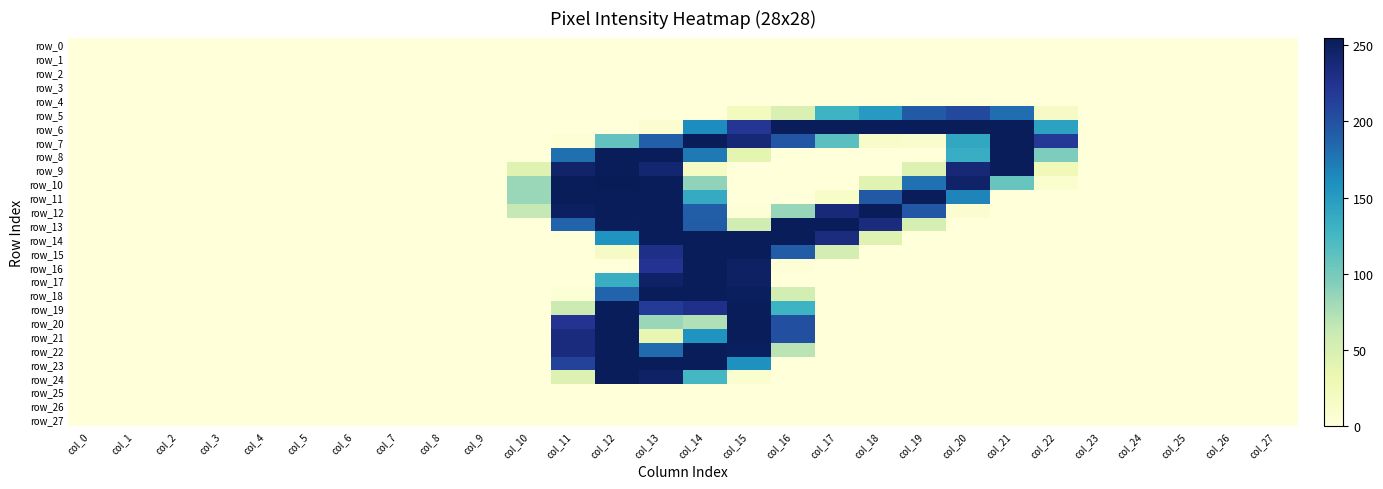

Reading right to left, list all the values displayed in this chart.

row_0: col_27=0	col_26=0	col_25=0	col_24=0	col_23=0	col_22=0	col_21=0	col_20=0	col_19=0	col_18=0	col_17=0	col_16=0	col_15=0	col_14=0	col_13=0	col_12=0	col_11=0	col_10=0	col_9=0	col_8=0	col_7=0	col_6=0	col_5=0	col_4=0	col_3=0	col_2=0	col_1=0	col_0=0
row_1: col_27=0	col_26=0	col_25=0	col_24=0	col_23=0	col_22=0	col_21=0	col_20=0	col_19=0	col_18=0	col_17=0	col_16=0	col_15=0	col_14=0	col_13=0	col_12=0	col_11=0	col_10=0	col_9=0	col_8=0	col_7=0	col_6=0	col_5=0	col_4=0	col_3=0	col_2=0	col_1=0	col_0=0
row_2: col_27=0	col_26=0	col_25=0	col_24=0	col_23=0	col_22=0	col_21=0	col_20=0	col_19=0	col_18=0	col_17=0	col_16=0	col_15=0	col_14=0	col_13=0	col_12=0	col_11=0	col_10=0	col_9=0	col_8=0	col_7=0	col_6=0	col_5=0	col_4=0	col_3=0	col_2=0	col_1=0	col_0=0
row_3: col_27=0	col_26=0	col_25=0	col_24=0	col_23=0	col_22=0	col_21=0	col_20=0	col_19=0	col_18=0	col_17=0	col_16=0	col_15=0	col_14=0	col_13=0	col_12=0	col_11=0	col_10=0	col_9=0	col_8=0	col_7=0	col_6=0	col_5=0	col_4=0	col_3=0	col_2=0	col_1=0	col_0=0
row_4: col_27=0	col_26=0	col_25=0	col_24=0	col_23=0	col_22=0	col_21=0	col_20=0	col_19=0	col_18=0	col_17=0	col_16=0	col_15=0	col_14=0	col_13=0	col_12=0	col_11=0	col_10=0	col_9=0	col_8=0	col_7=0	col_6=0	col_5=0	col_4=0	col_3=0	col_2=0	col_1=0	col_0=0
row_5: col_27=0	col_26=0	col_25=0	col_24=0	col_23=0	col_22=15	col_21=181	col_20=207	col_19=194	col_18=151	col_17=130	col_16=48	col_15=21	col_14=0	col_13=0	col_12=0	col_11=0	col_10=0	col_9=0	col_8=0	col_7=0	col_6=0	col_5=0	col_4=0	col_3=0	col_2=0	col_1=0	col_0=0
row_6: col_27=0	col_26=0	col_25=0	col_24=0	col_23=0	col_22=145	col_21=254	col_20=254	col_19=254	col_18=254	col_17=254	col_16=254	col_15=222	col_14=162	col_13=6	col_12=0	col_11=0	col_10=0	col_9=0	col_8=0	col_7=0	col_6=0	col_5=0	col_4=0	col_3=0	col_2=0	col_1=0	col_0=0
row_7: col_27=0	col_26=0	col_25=0	col_24=0	col_23=0	col_22=219	col_21=254	col_20=140	col_19=10	col_18=12	col_17=114	col_16=197	col_15=239	col_14=254	col_13=190	col_12=110	col_11=4	col_10=0	col_9=0	col_8=0	col_7=0	col_6=0	col_5=0	col_4=0	col_3=0	col_2=0	col_1=0	col_0=0
row_8: col_27=0	col_26=0	col_25=0	col_24=0	col_23=0	col_22=96	col_21=254	col_20=135	col_19=0	col_18=0	col_17=0	col_16=0	col_15=39	col_14=174	col_13=254	col_12=254	col_11=180	col_10=0	col_9=0	col_8=0	col_7=0	col_6=0	col_5=0	col_4=0	col_3=0	col_2=0	col_1=0	col_0=0
row_9: col_27=0	col_26=0	col_25=0	col_24=0	col_23=0	col_22=26	col_21=254	col_20=239	col_19=46	col_18=0	col_17=0	col_16=0	col_15=0	col_14=16	col_13=242	col_12=254	col_11=245	col_10=43	col_9=0	col_8=0	col_7=0	col_6=0	col_5=0	col_4=0	col_3=0	col_2=0	col_1=0	col_0=0
row_10: col_27=0	col_26=0	col_25=0	col_24=0	col_23=0	col_22=8	col_21=107	col_20=246	col_19=179	col_18=42	col_17=0	col_16=0	col_15=0	col_14=88	col_13=254	col_12=255	col_11=254	col_10=84	col_9=0	col_8=0	col_7=0	col_6=0	col_5=0	col_4=0	col_3=0	col_2=0	col_1=0	col_0=0
row_11: col_27=0	col_26=0	col_25=0	col_24=0	col_23=0	col_22=0	col_21=0	col_20=167	col_19=254	col_18=195	col_17=13	col_16=0	col_15=0	col_14=137	col_13=254	col_12=254	col_11=254	col_10=84	col_9=0	col_8=0	col_7=0	col_6=0	col_5=0	col_4=0	col_3=0	col_2=0	col_1=0	col_0=0
row_12: col_27=0	col_26=0	col_25=0	col_24=0	col_23=0	col_22=0	col_21=0	col_20=6	col_19=196	col_18=254	col_17=237	col_16=85	col_15=2	col_14=192	col_13=254	col_12=254	col_11=250	col_10=64	col_9=0	col_8=0	col_7=0	col_6=0	col_5=0	col_4=0	col_3=0	col_2=0	col_1=0	col_0=0
row_13: col_27=0	col_26=0	col_25=0	col_24=0	col_23=0	col_22=0	col_21=0	col_20=0	col_19=52	col_18=234	col_17=254	col_16=254	col_15=54	col_14=193	col_13=254	col_12=253	col_11=187	col_10=0	col_9=0	col_8=0	col_7=0	col_6=0	col_5=0	col_4=0	col_3=0	col_2=0	col_1=0	col_0=0
row_14: col_27=0	col_26=0	col_25=0	col_24=0	col_23=0	col_22=0	col_21=0	col_20=0	col_19=0	col_18=44	col_17=234	col_16=254	col_15=254	col_14=254	col_13=254	col_12=156	col_11=0	col_10=0	col_9=0	col_8=0	col_7=0	col_6=0	col_5=0	col_4=0	col_3=0	col_2=0	col_1=0	col_0=0
row_15: col_27=0	col_26=0	col_25=0	col_24=0	col_23=0	col_22=0	col_21=0	col_20=0	col_19=0	col_18=0	col_17=53	col_16=193	col_15=254	col_14=254	col_13=230	col_12=15	col_11=0	col_10=0	col_9=0	col_8=0	col_7=0	col_6=0	col_5=0	col_4=0	col_3=0	col_2=0	col_1=0	col_0=0
row_16: col_27=0	col_26=0	col_25=0	col_24=0	col_23=0	col_22=0	col_21=0	col_20=0	col_19=0	col_18=0	col_17=0	col_16=2	col_15=249	col_14=254	col_13=224	col_12=0	col_11=0	col_10=0	col_9=0	col_8=0	col_7=0	col_6=0	col_5=0	col_4=0	col_3=0	col_2=0	col_1=0	col_0=0
row_17: col_27=0	col_26=0	col_25=0	col_24=0	col_23=0	col_22=0	col_21=0	col_20=0	col_19=0	col_18=0	col_17=0	col_16=0	col_15=249	col_14=254	col_13=247	col_12=134	col_11=0	col_10=0	col_9=0	col_8=0	col_7=0	col_6=0	col_5=0	col_4=0	col_3=0	col_2=0	col_1=0	col_0=0
row_18: col_27=0	col_26=0	col_25=0	col_24=0	col_23=0	col_22=0	col_21=0	col_20=0	col_19=0	col_18=0	col_17=0	col_16=53	col_15=252	col_14=254	col_13=254	col_12=187	col_11=4	col_10=0	col_9=0	col_8=0	col_7=0	col_6=0	col_5=0	col_4=0	col_3=0	col_2=0	col_1=0	col_0=0
row_19: col_27=0	col_26=0	col_25=0	col_24=0	col_23=0	col_22=0	col_21=0	col_20=0	col_19=0	col_18=0	col_17=0	col_16=130	col_15=254	col_14=228	col_13=218	col_12=254	col_11=59	col_10=0	col_9=0	col_8=0	col_7=0	col_6=0	col_5=0	col_4=0	col_3=0	col_2=0	col_1=0	col_0=0
row_20: col_27=0	col_26=0	col_25=0	col_24=0	col_23=0	col_22=0	col_21=0	col_20=0	col_19=0	col_18=0	col_17=0	col_16=202	col_15=254	col_14=73	col_13=84	col_12=254	col_11=224	col_10=0	col_9=0	col_8=0	col_7=0	col_6=0	col_5=0	col_4=0	col_3=0	col_2=0	col_1=0	col_0=0
row_21: col_27=0	col_26=0	col_25=0	col_24=0	col_23=0	col_22=0	col_21=0	col_20=0	col_19=0	col_18=0	col_17=0	col_16=202	col_15=254	col_14=156	col_13=35	col_12=254	col_11=235	col_10=0	col_9=0	col_8=0	col_7=0	col_6=0	col_5=0	col_4=0	col_3=0	col_2=0	col_1=0	col_0=0
row_22: col_27=0	col_26=0	col_25=0	col_24=0	col_23=0	col_22=0	col_21=0	col_20=0	col_19=0	col_18=0	col_17=0	col_16=69	col_15=252	col_14=254	col_13=183	col_12=254	col_11=235	col_10=0	col_9=0	col_8=0	col_7=0	col_6=0	col_5=0	col_4=0	col_3=0	col_2=0	col_1=0	col_0=0
row_23: col_27=0	col_26=0	col_25=0	col_24=0	col_23=0	col_22=0	col_21=0	col_20=0	col_19=0	col_18=0	col_17=0	col_16=0	col_15=159	col_14=254	col_13=254	col_12=254	col_11=211	col_10=0	col_9=0	col_8=0	col_7=0	col_6=0	col_5=0	col_4=0	col_3=0	col_2=0	col_1=0	col_0=0
row_24: col_27=0	col_26=0	col_25=0	col_24=0	col_23=0	col_22=0	col_21=0	col_20=0	col_19=0	col_18=0	col_17=0	col_16=0	col_15=8	col_14=125	col_13=248	col_12=254	col_11=45	col_10=0	col_9=0	col_8=0	col_7=0	col_6=0	col_5=0	col_4=0	col_3=0	col_2=0	col_1=0	col_0=0
row_25: col_27=0	col_26=0	col_25=0	col_24=0	col_23=0	col_22=0	col_21=0	col_20=0	col_19=0	col_18=0	col_17=0	col_16=0	col_15=0	col_14=0	col_13=0	col_12=0	col_11=0	col_10=0	col_9=0	col_8=0	col_7=0	col_6=0	col_5=0	col_4=0	col_3=0	col_2=0	col_1=0	col_0=0
row_26: col_27=0	col_26=0	col_25=0	col_24=0	col_23=0	col_22=0	col_21=0	col_20=0	col_19=0	col_18=0	col_17=0	col_16=0	col_15=0	col_14=0	col_13=0	col_12=0	col_11=0	col_10=0	col_9=0	col_8=0	col_7=0	col_6=0	col_5=0	col_4=0	col_3=0	col_2=0	col_1=0	col_0=0
row_27: col_27=0	col_26=0	col_25=0	col_24=0	col_23=0	col_22=0	col_21=0	col_20=0	col_19=0	col_18=0	col_17=0	col_16=0	col_15=0	col_14=0	col_13=0	col_12=0	col_11=0	col_10=0	col_9=0	col_8=0	col_7=0	col_6=0	col_5=0	col_4=0	col_3=0	col_2=0	col_1=0	col_0=0